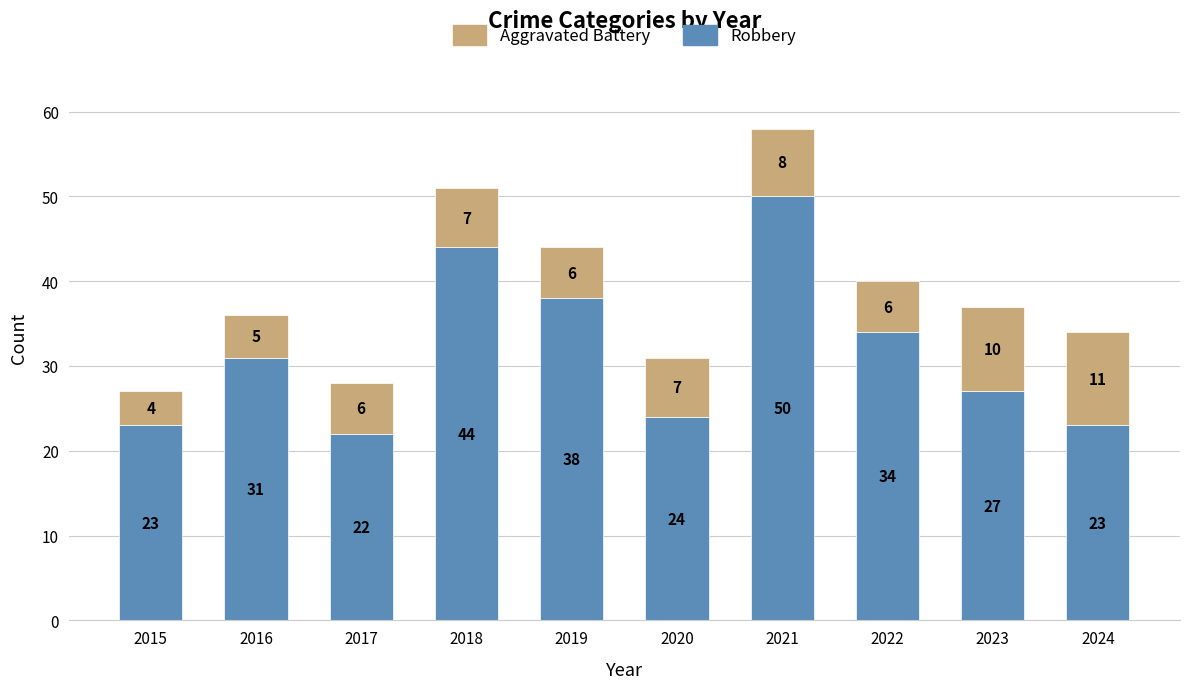

What is the average value of the Robbery series?

32